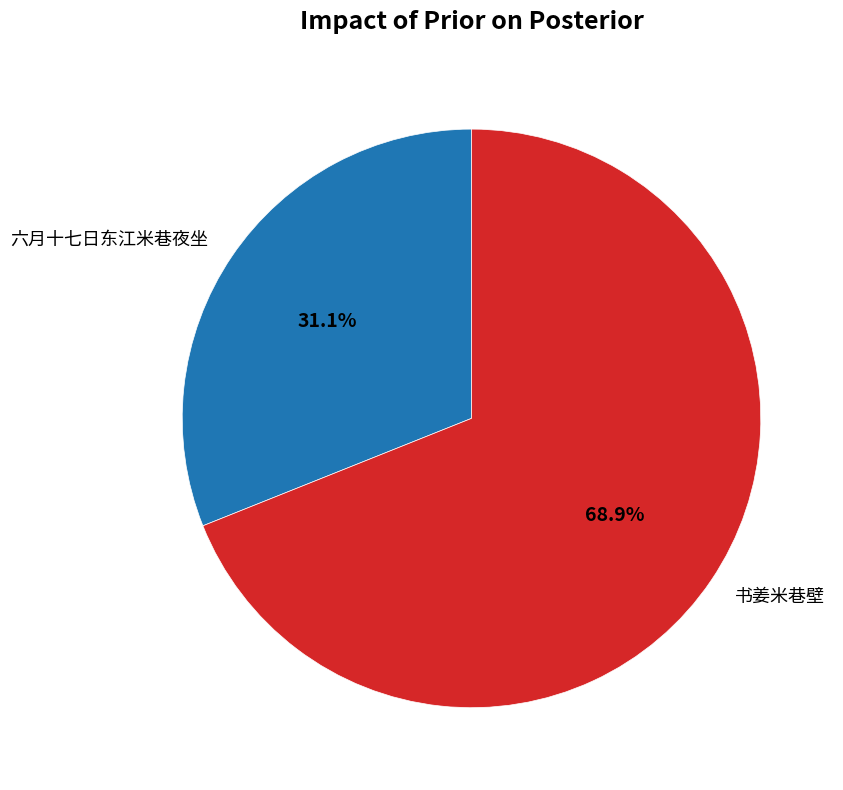

What percentage is the 书姜米巷壁 slice, to the nearest percent?

69%